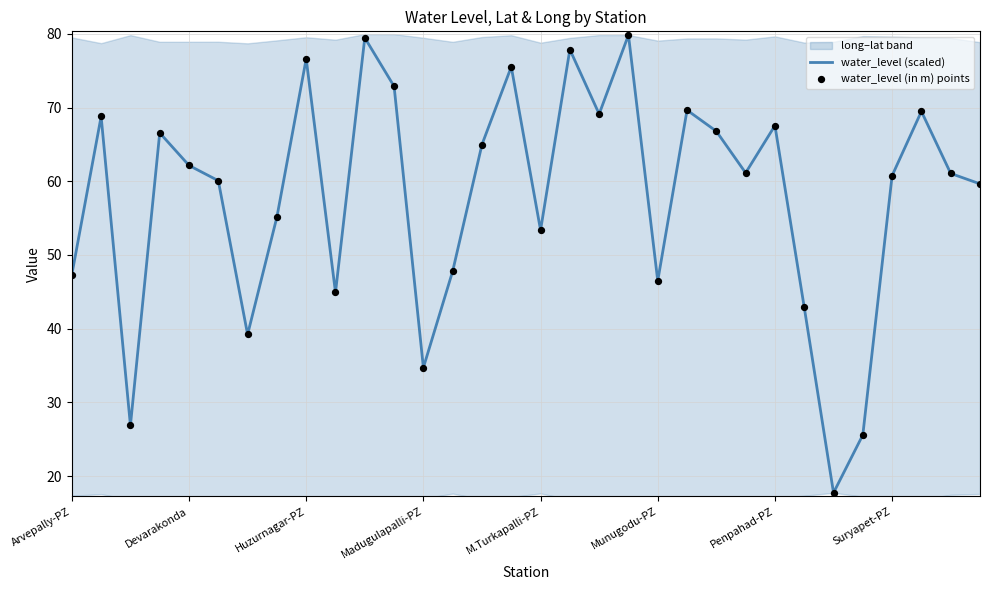

True or false: water_level (scaled) has a value of 86.0 at M.Turkapalli-PZ.

False